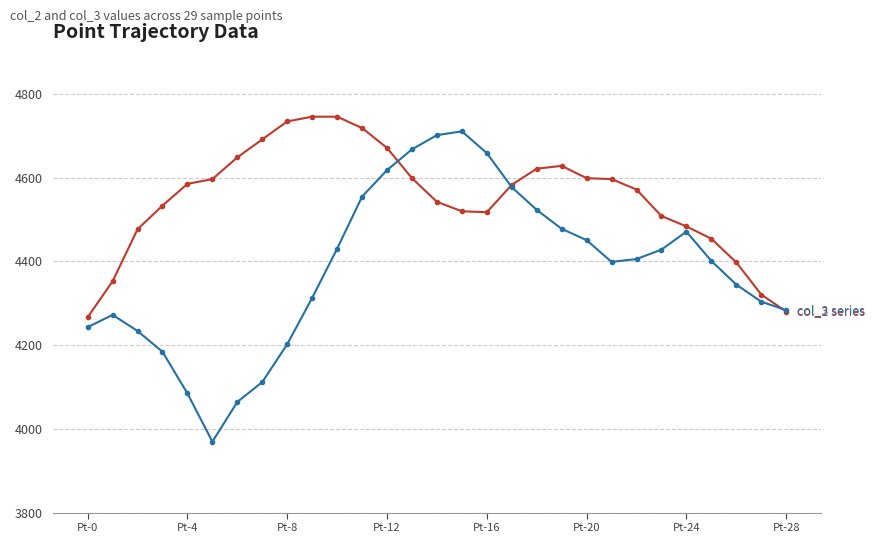

How many series are shown in this chart?

2